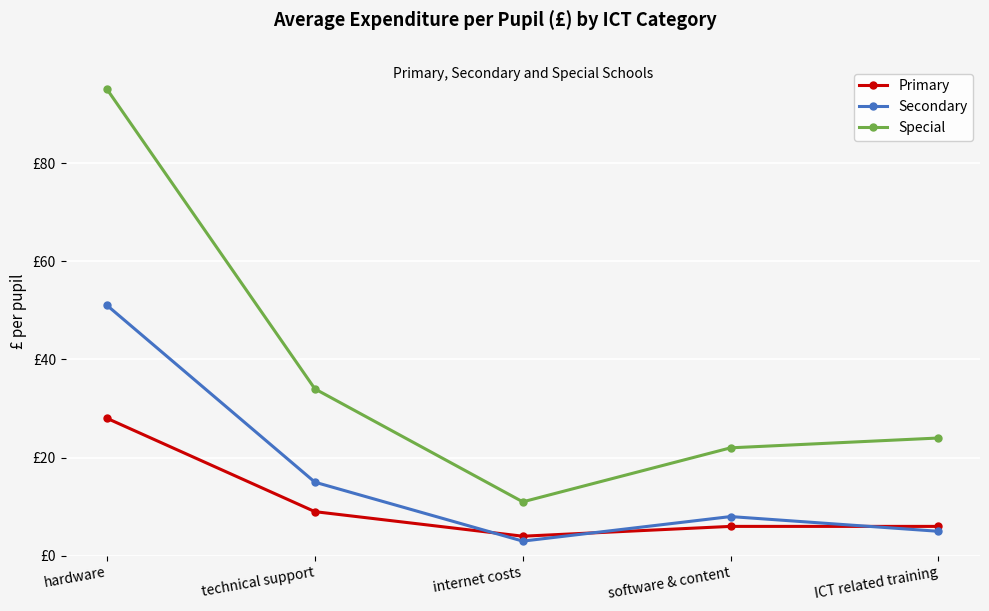

How many interior local valleys does the Special series have?

1